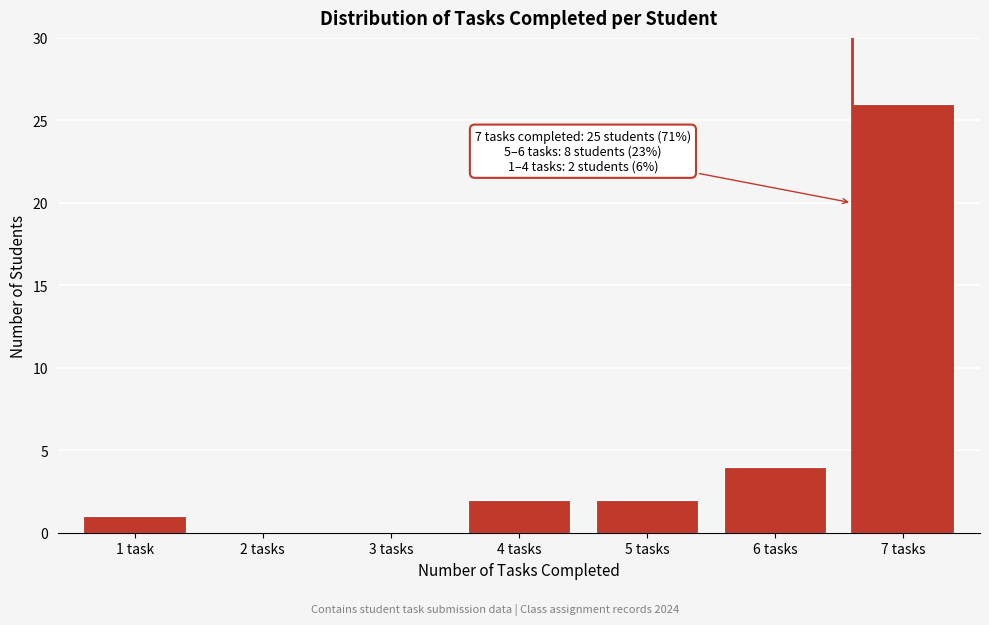

Reading left to right, extract all data points from this chart.

1 task=1	2 tasks=0	3 tasks=0	4 tasks=2	5 tasks=2	6 tasks=4	7 tasks=26